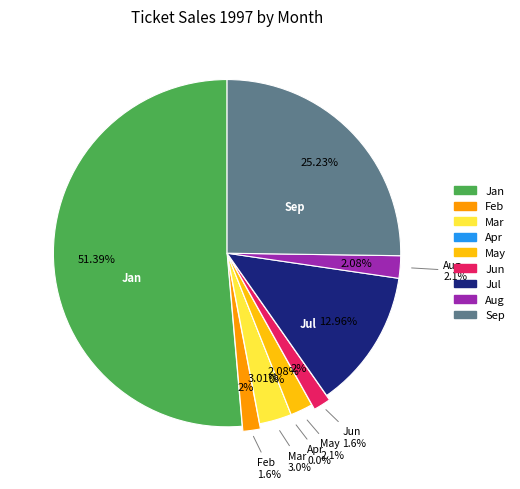

Which slice is the smallest?

Apr